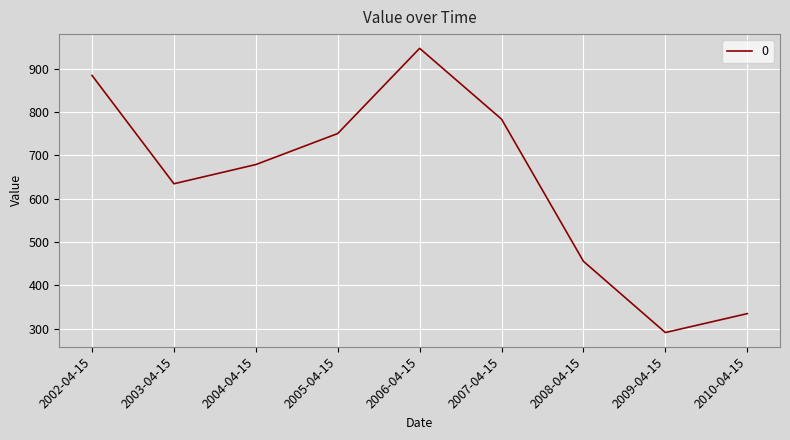

At which category does the data reach its first local valley?

2003-04-15